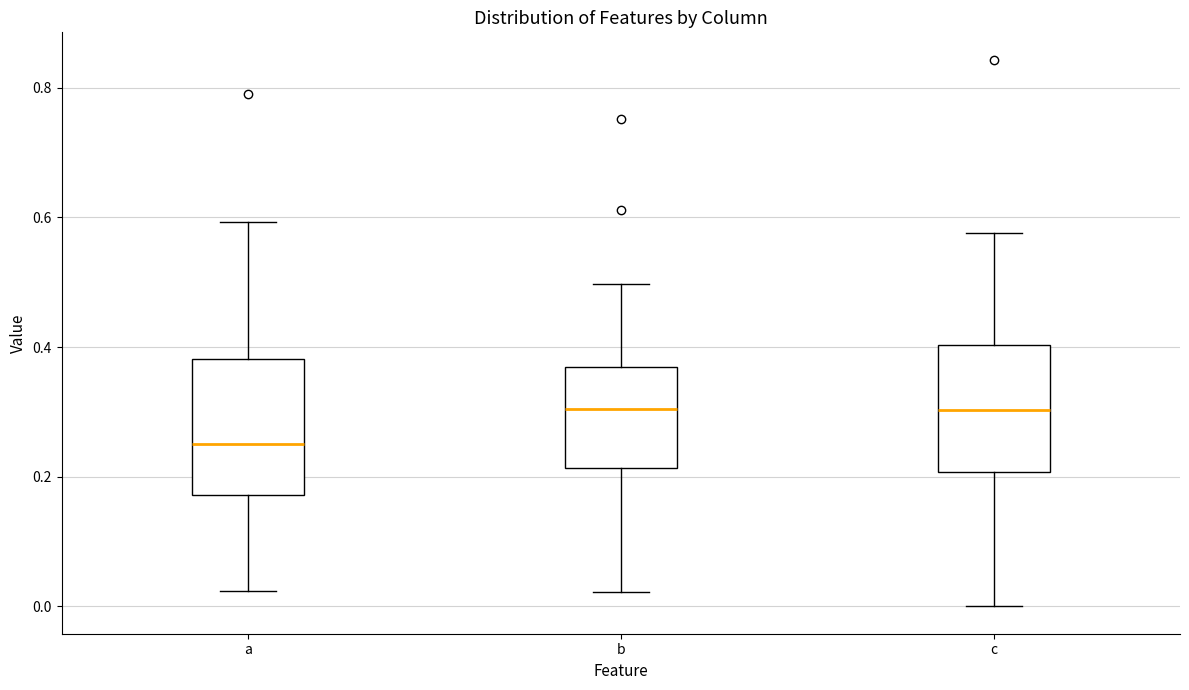

Where is the lower edge of the box for c on the y-axis? The values are not printed on the chart, so give them approximately, as read against the axis.

0.20